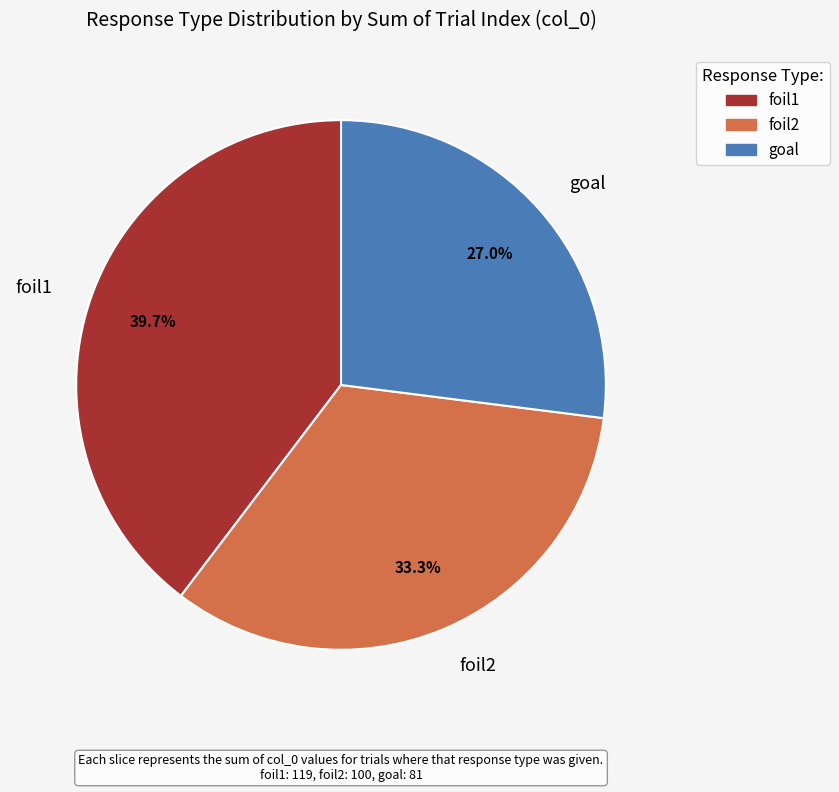

Which category has the smallest portion of the pie?

goal